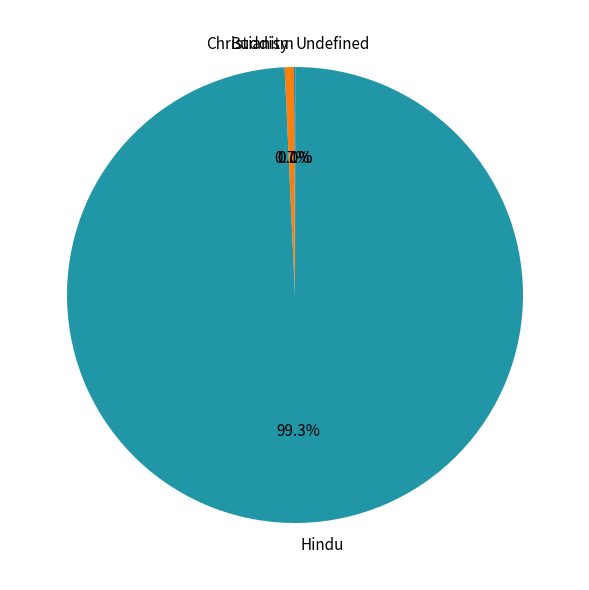

What is the largest slice in the pie chart?

Hindu